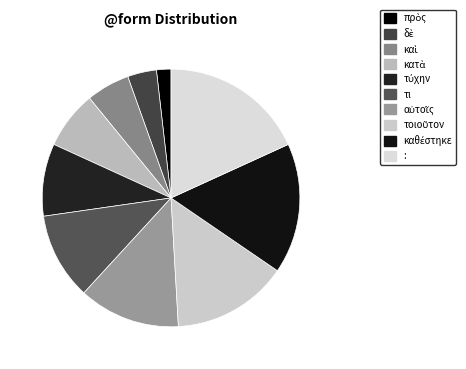

Which category has the biggest portion of the pie?

: